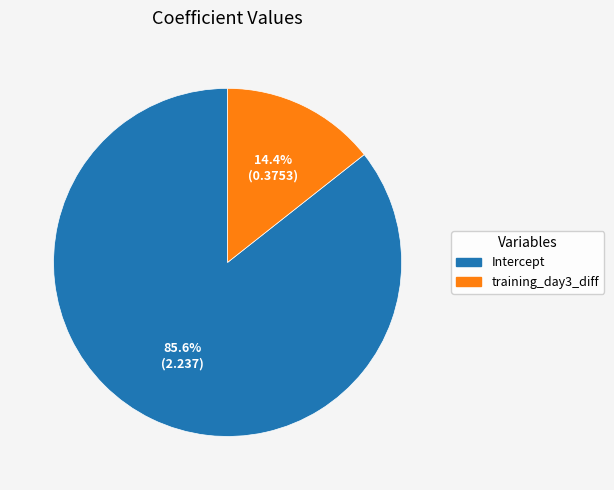

How many slices are in this pie chart?

2